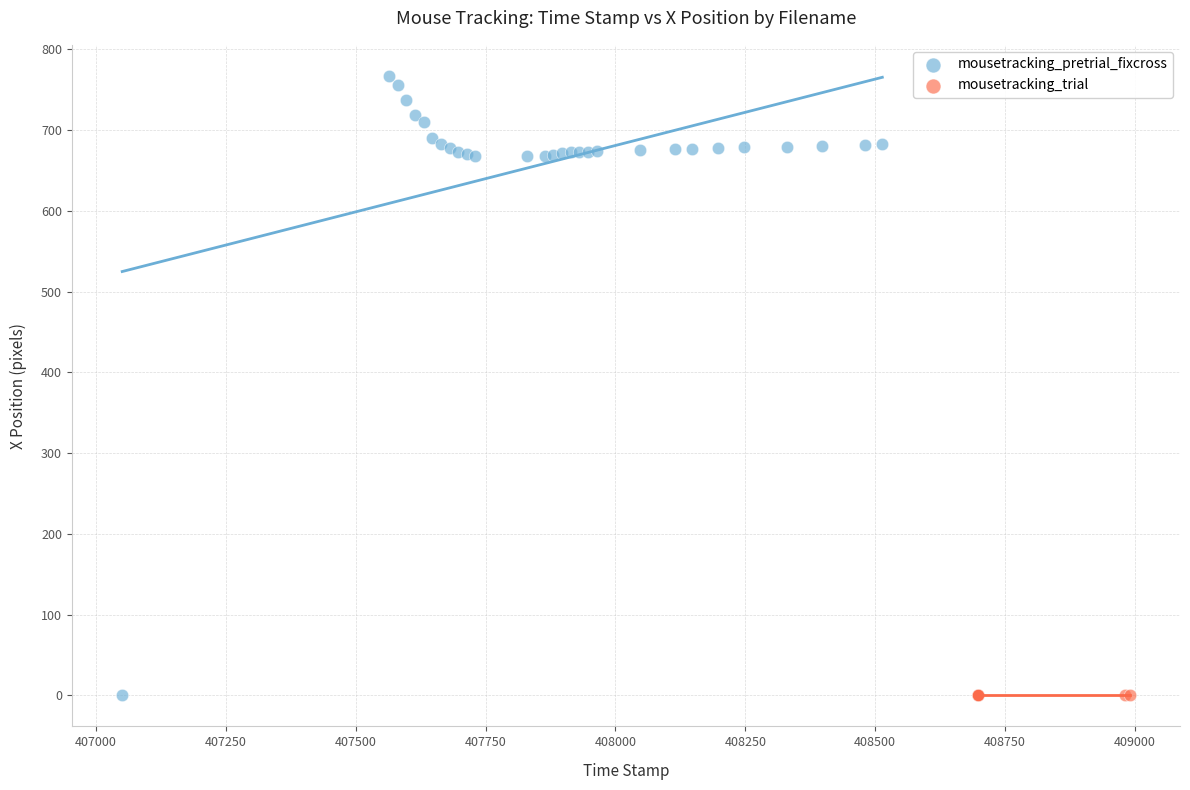

Which series contains the highest Y value?

mousetracking_pretrial_fixcross